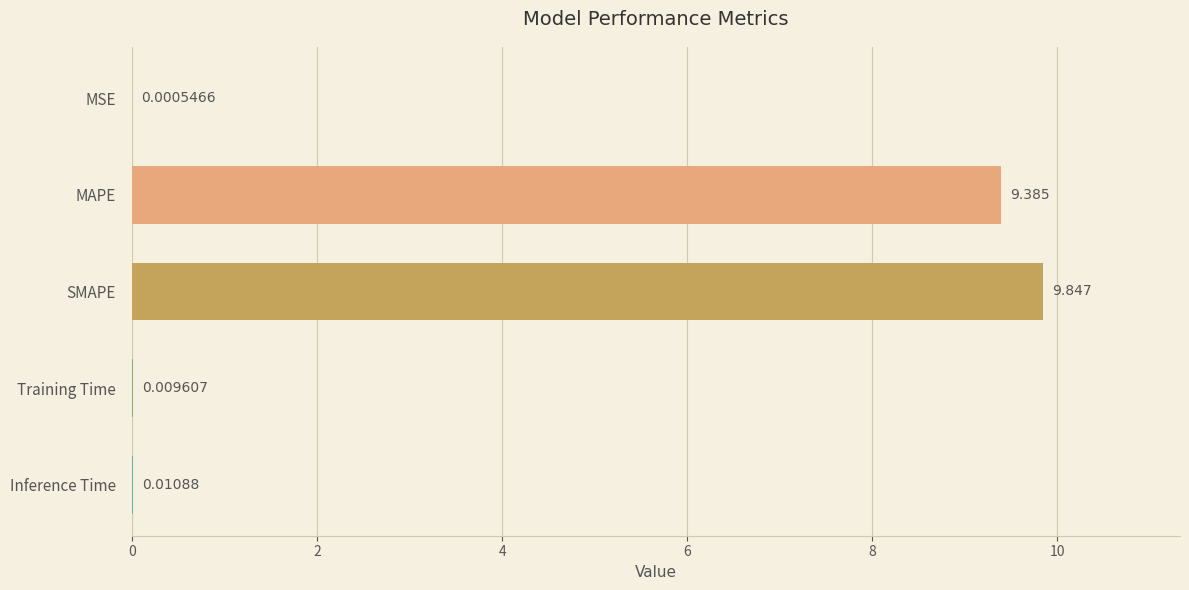

At which label is the value closest to 4?

Inference Time